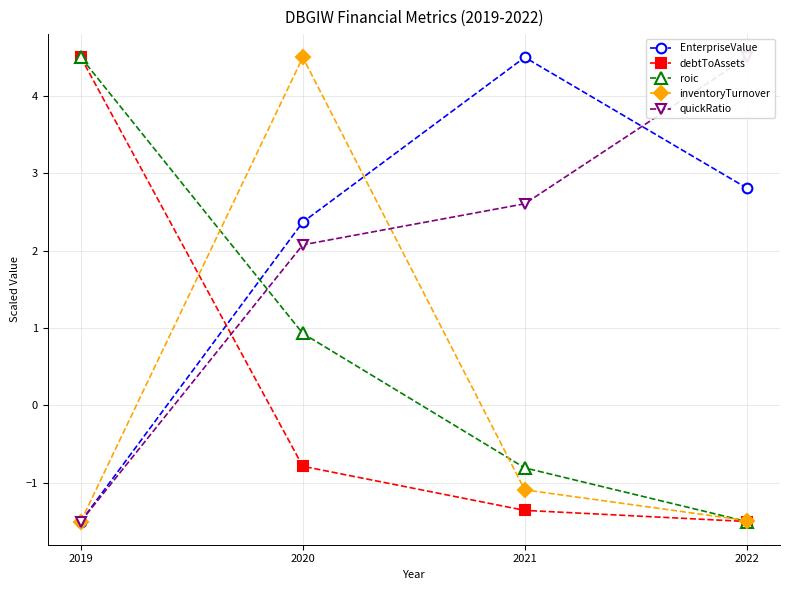

What is the minimum value for roic?

-1.5